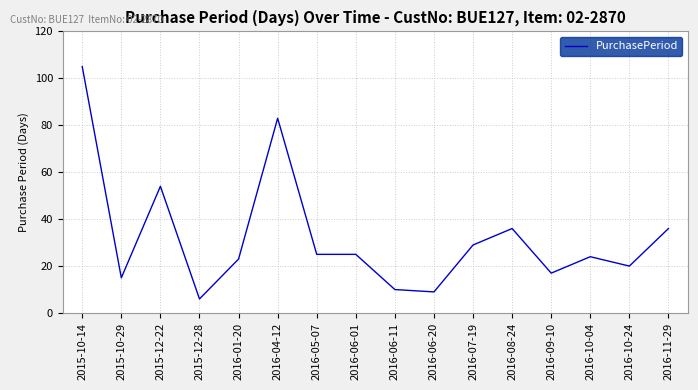

The value at 2016-06-20 is 14. True or false?

False